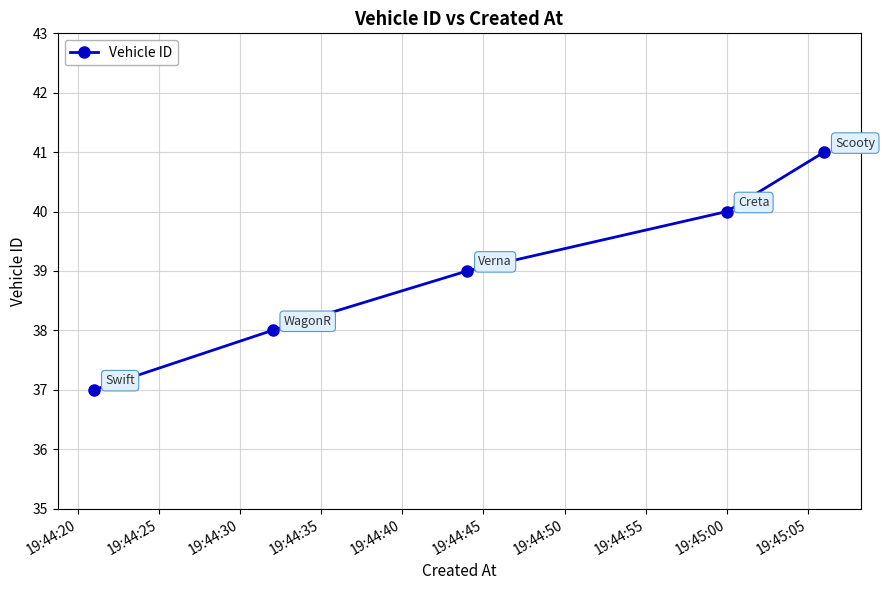

What is the greatest value displayed?

41